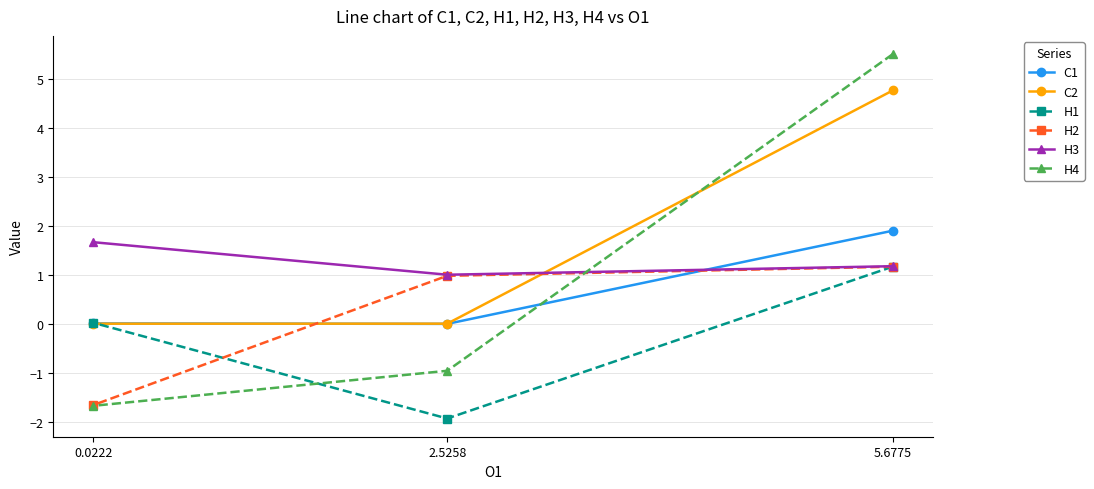

Which series has the largest total across all categories?

C2